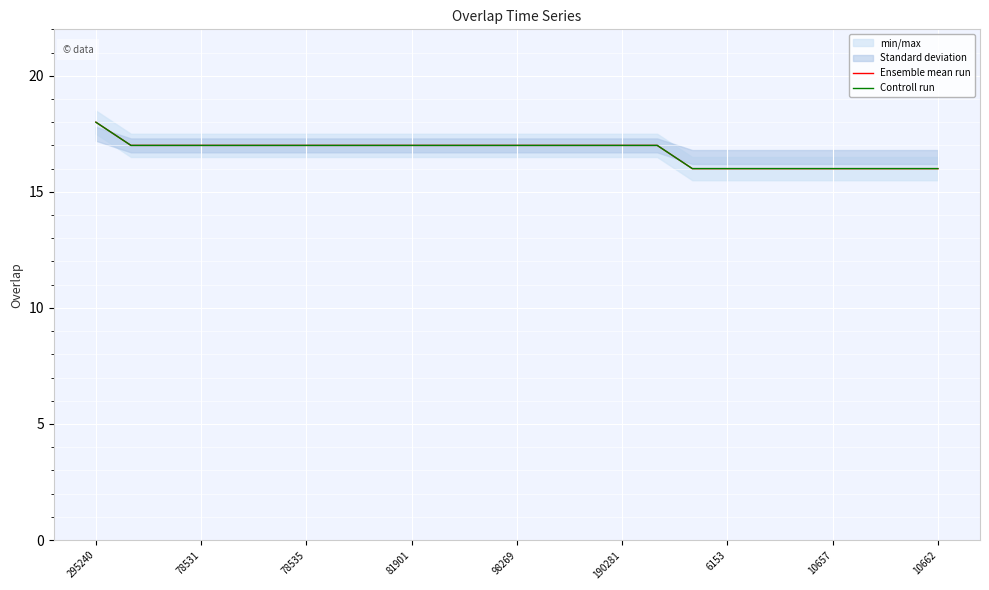

True or false: Controll run and Ensemble mean run intersect in this chart.

False